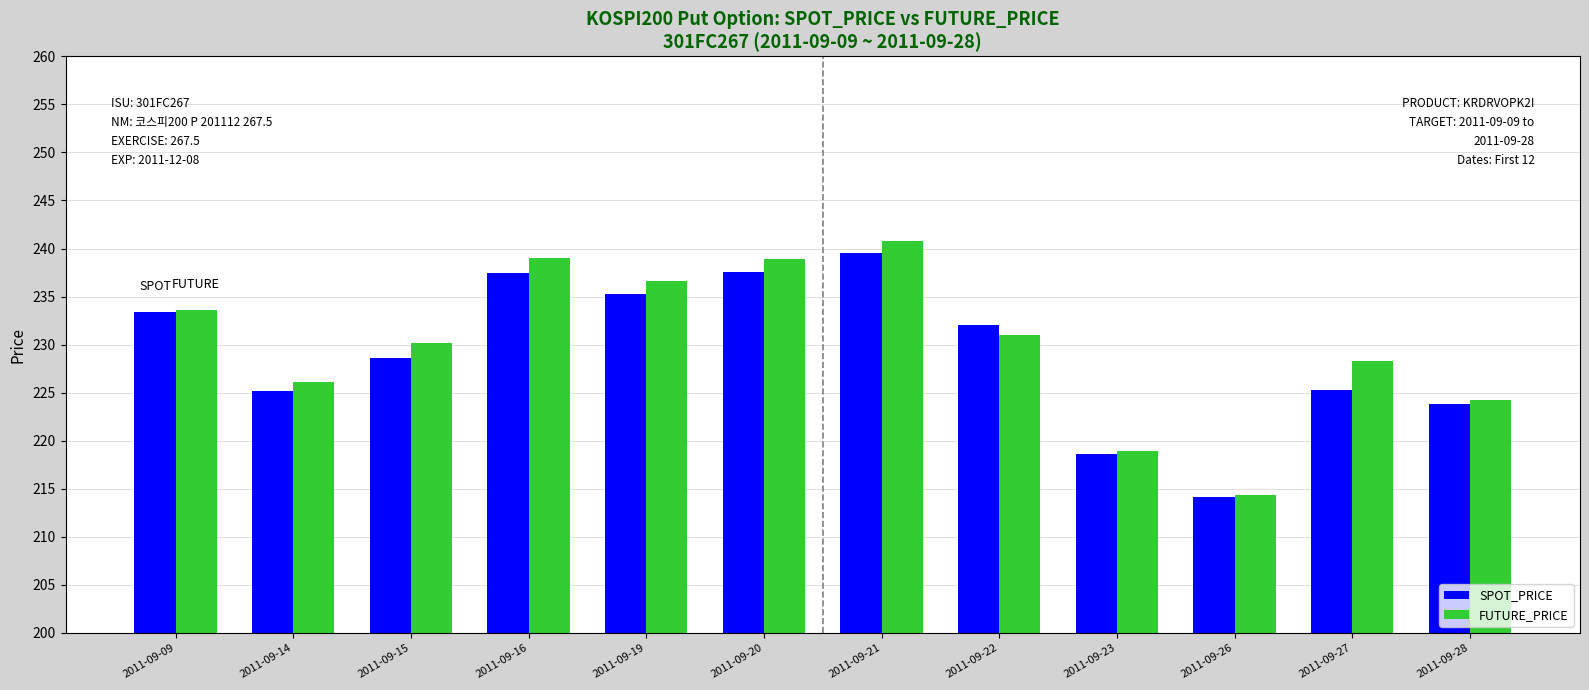

Which series has the largest range (max minus min)?

FUTURE_PRICE